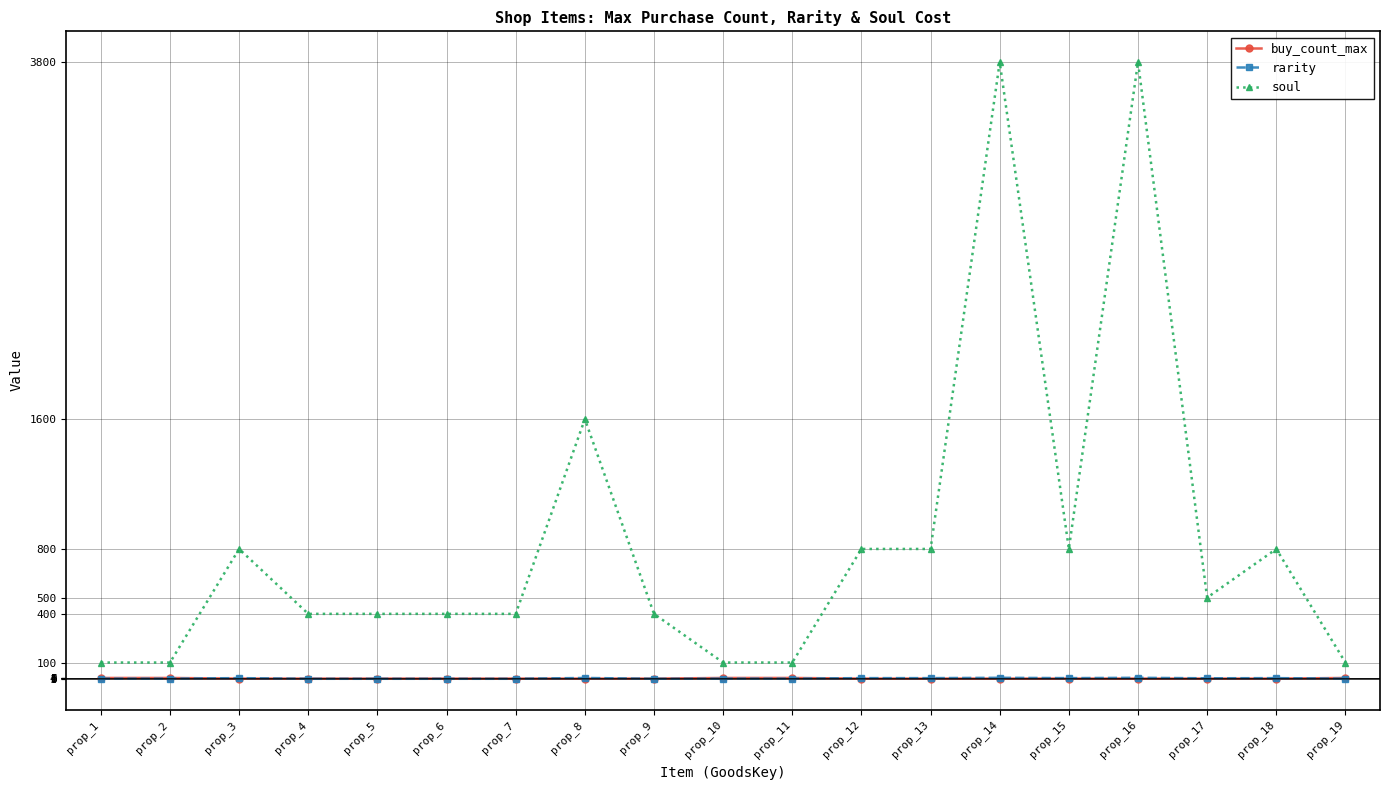

True or false: soul has more than 1 interior local peaks.

True